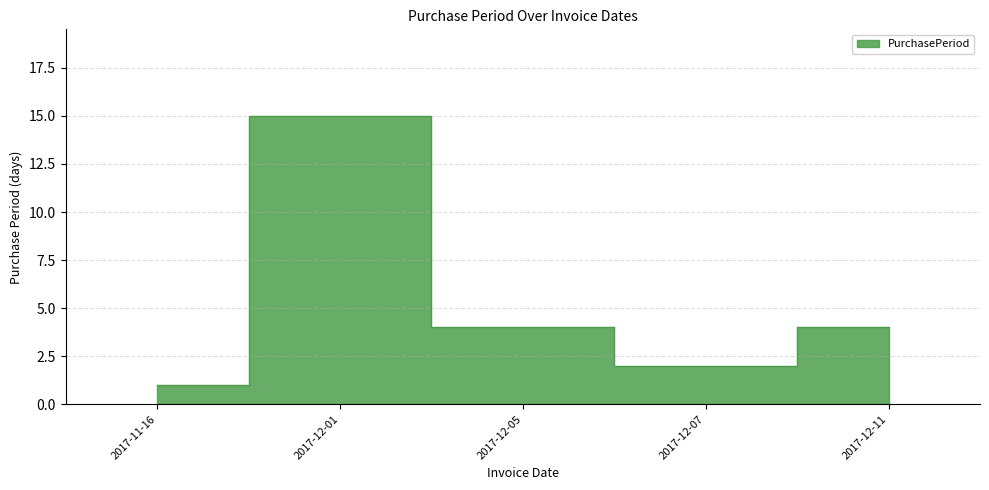

Is it true that the value at 2017-12-01 is 6?

False